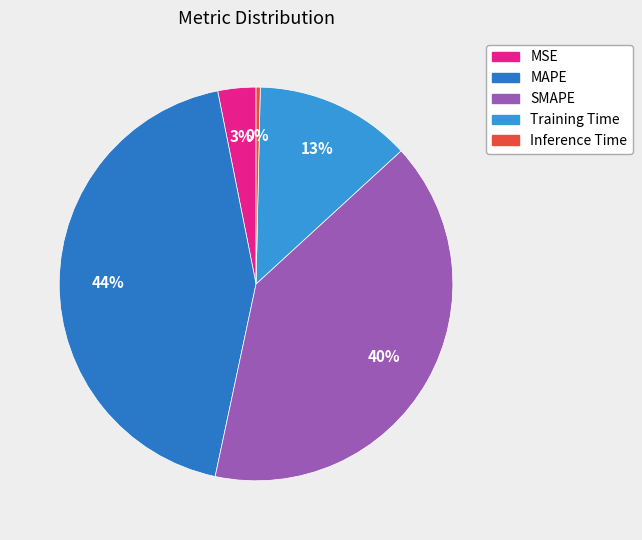

To the nearest percent, what is the difference between the largest and smallest slice percentages?

43%